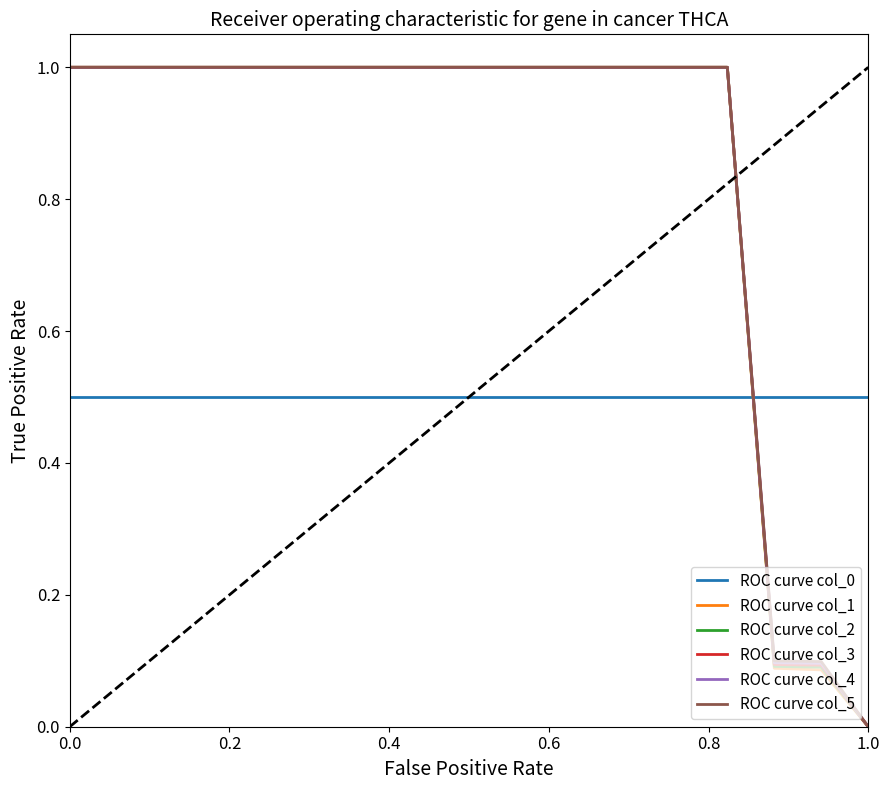

What is the maximum value shown in the chart?

1.0